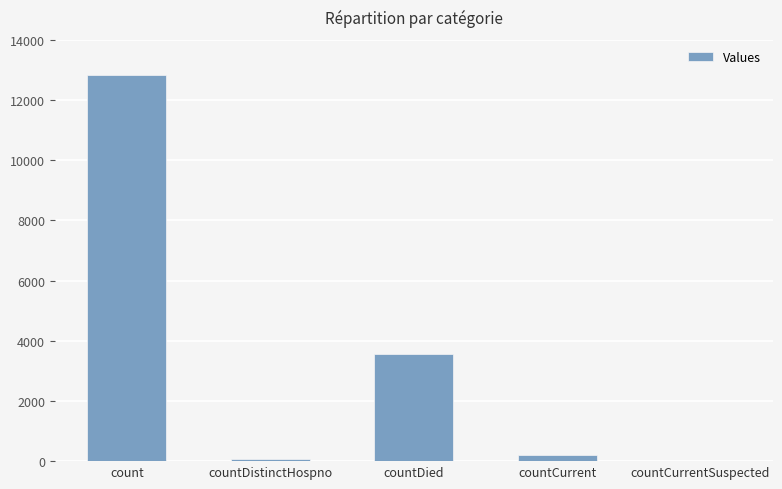

True or false: the data shows 3573 at countDied.

True